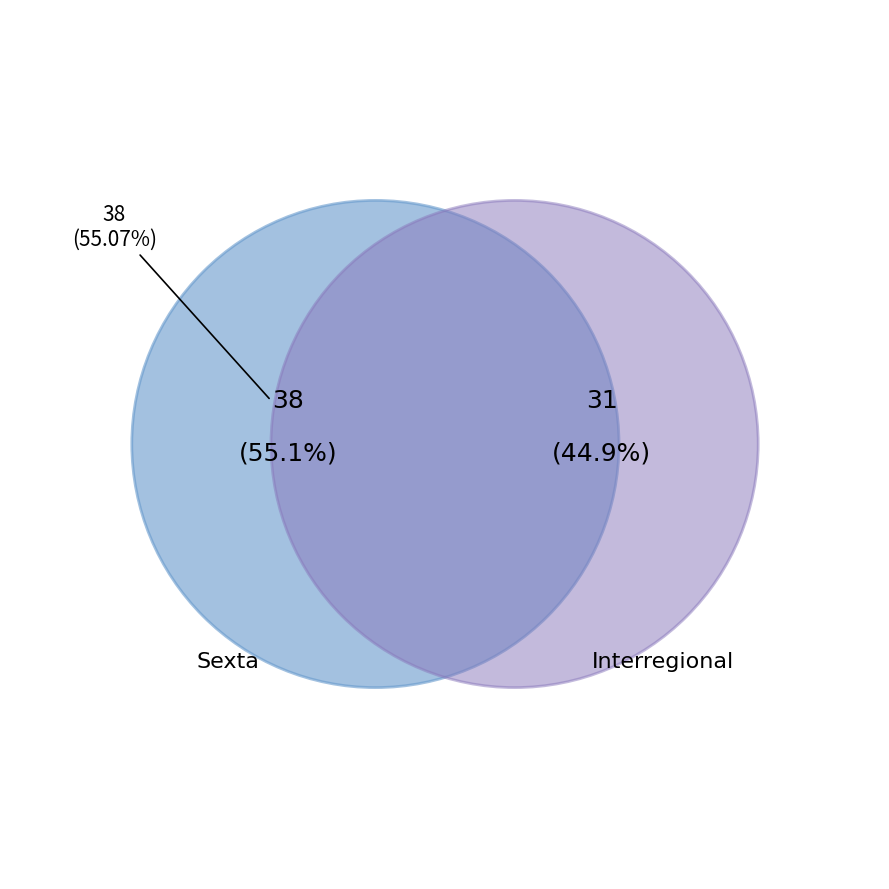

Rank the categories by value from highest to lowest.

Sexta, Interregional